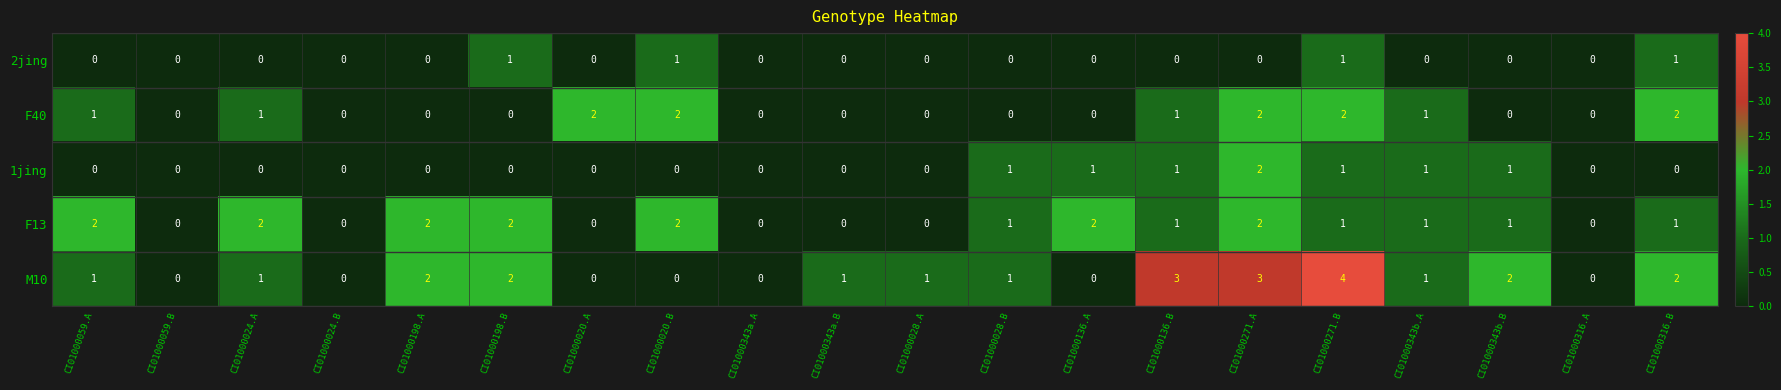

Which series has the largest total across all categories?

M10